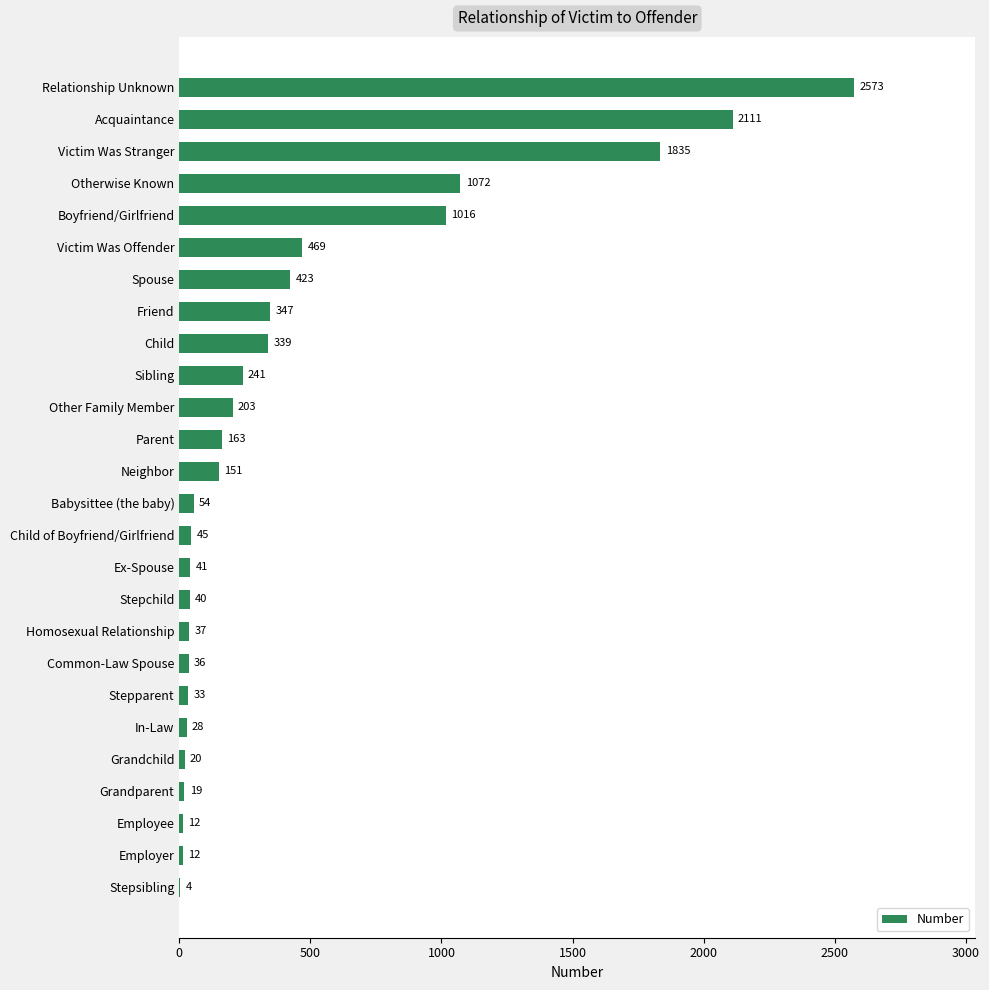

What is the sum of the values at Friend and Common-Law Spouse?

383